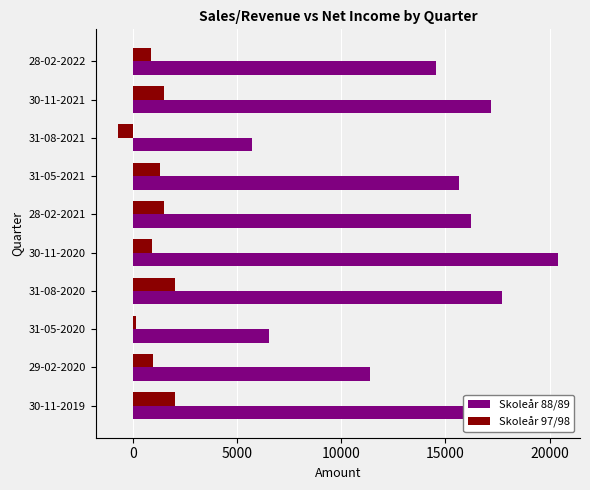

What is the minimum value shown in the chart?

-731.0